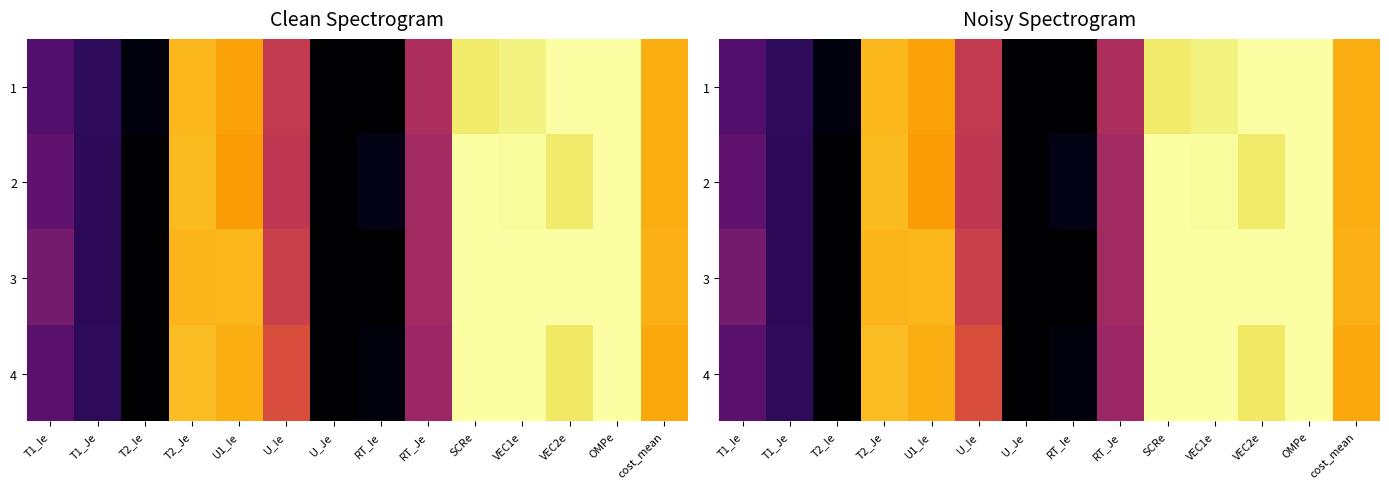

At which category does the chart reach its minimum across all series?

U_Je